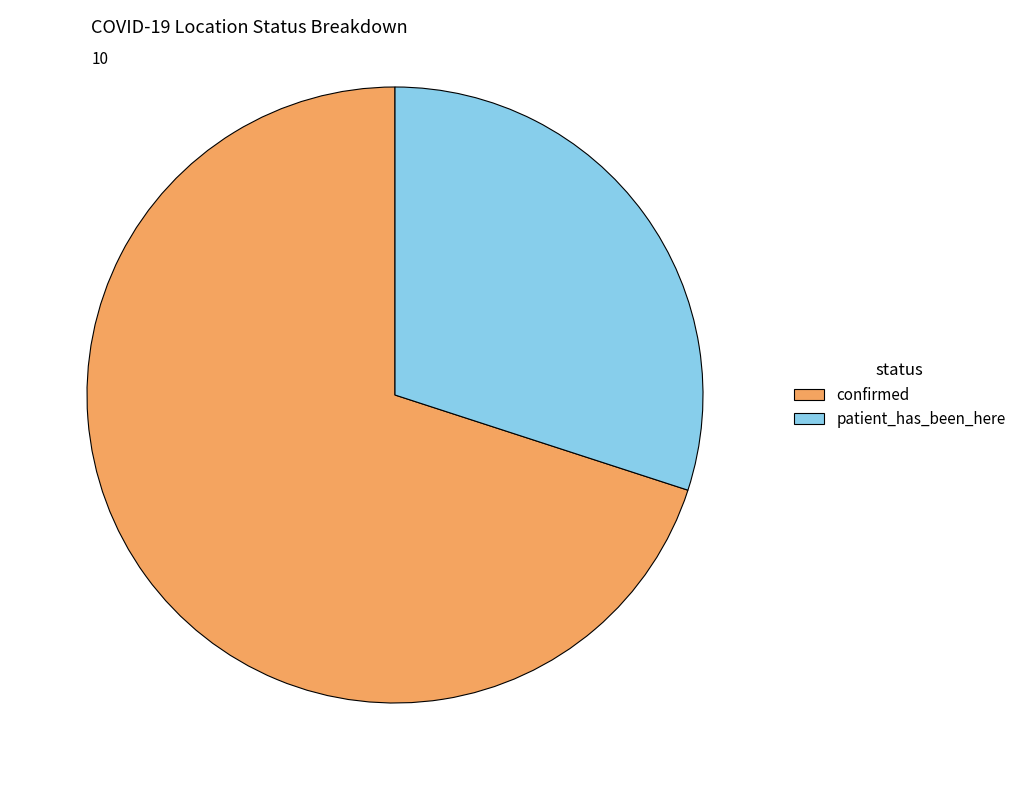

The patient_has_been_here slice represents 43% of the pie. True or false?

False